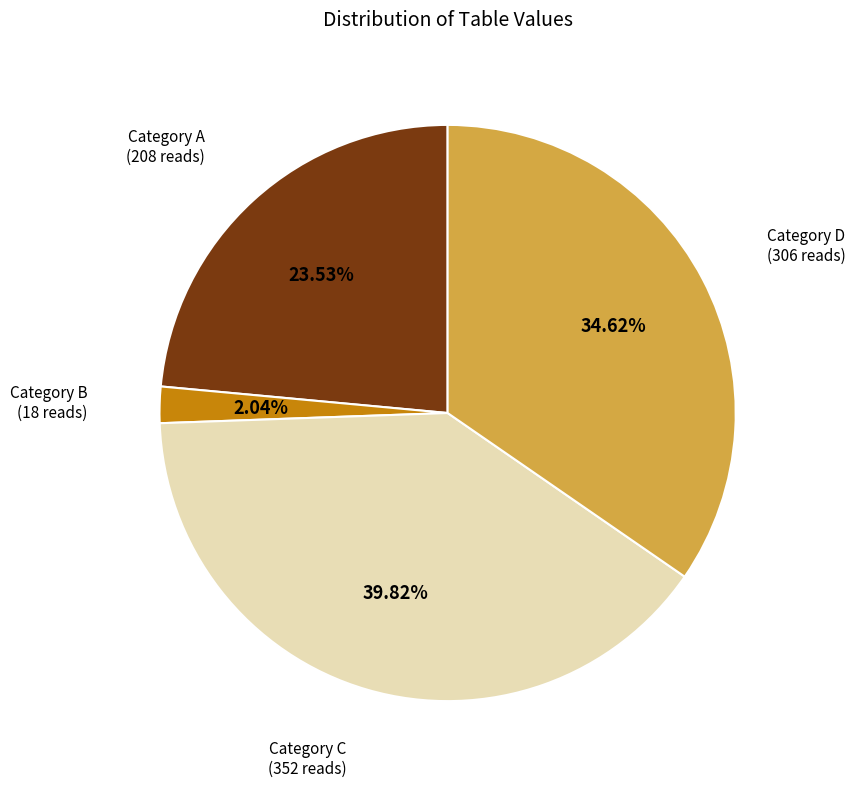

Which category has the biggest portion of the pie?

Category C (352 reads)